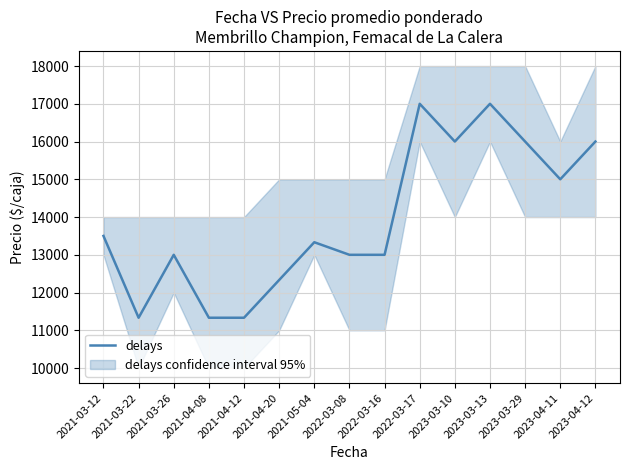

Which category has the highest value across all series?

2022-03-17